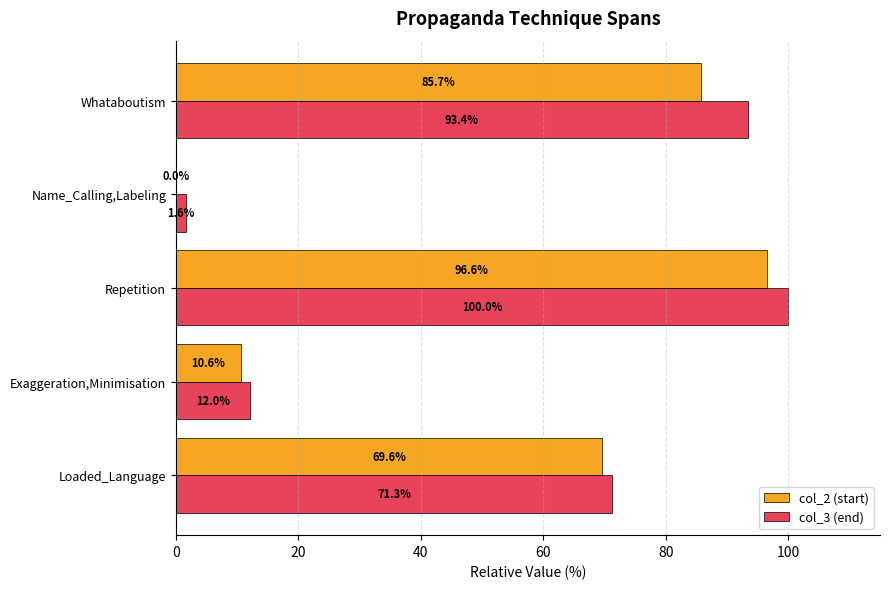

How many data points in col_2 (start) are above 69?

3